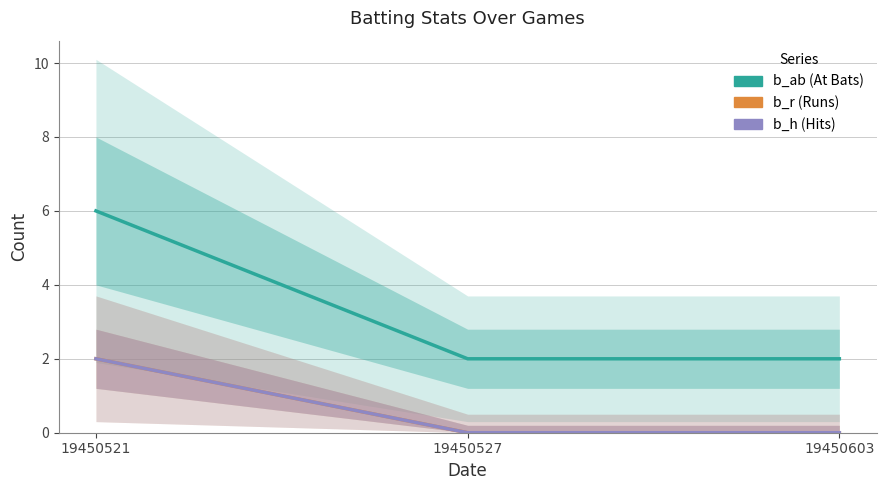

Which label corresponds to the largest value in the chart?

19450521